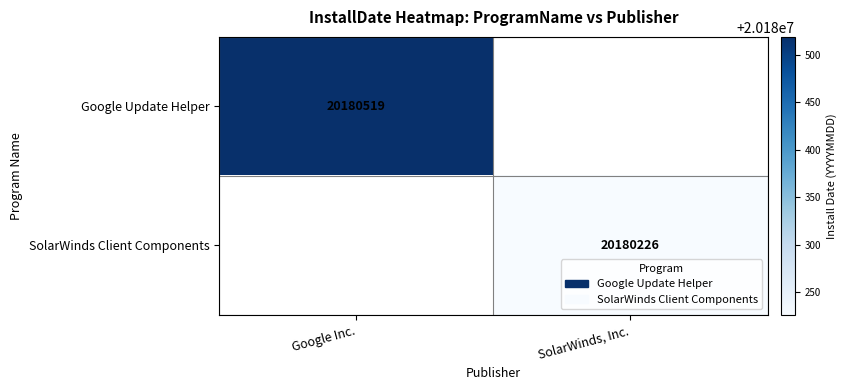

True or false: SolarWinds Client Components has a value of 30619118 at SolarWinds, Inc..

False